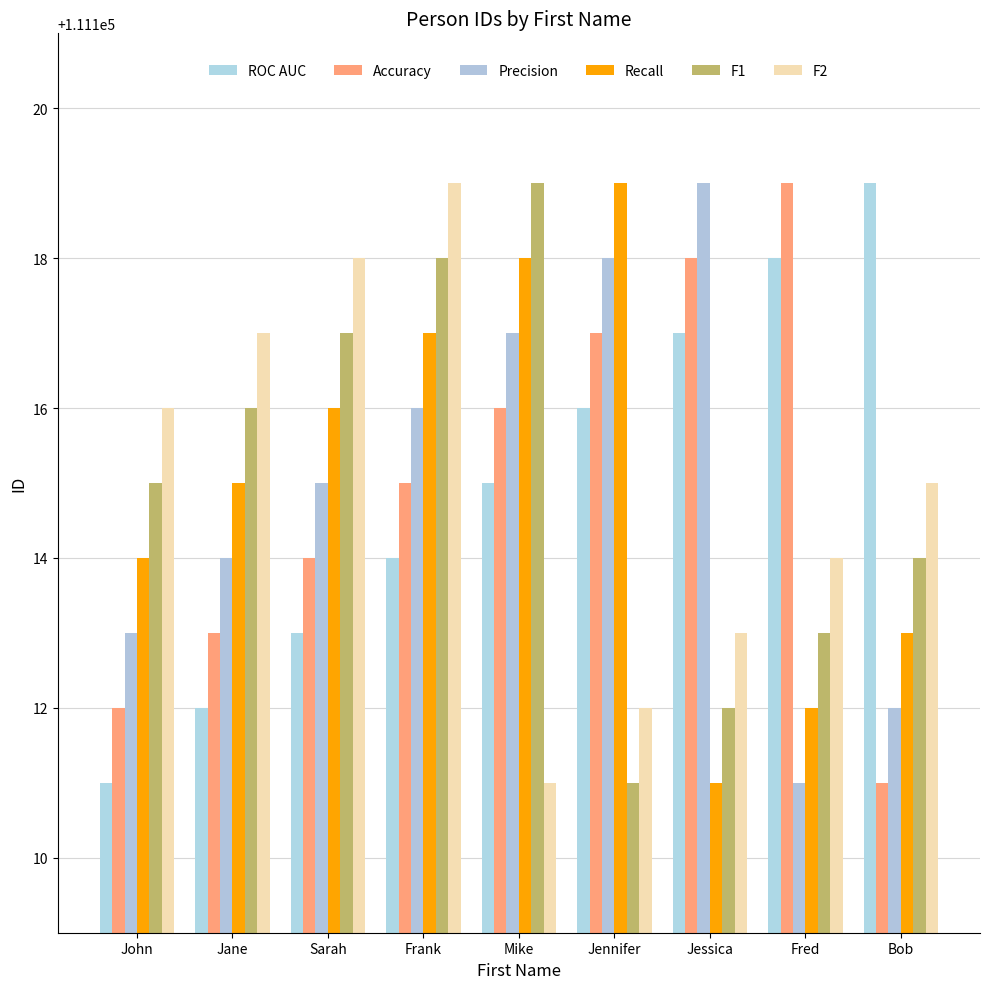

Which series has the largest total across all categories?

ROC AUC